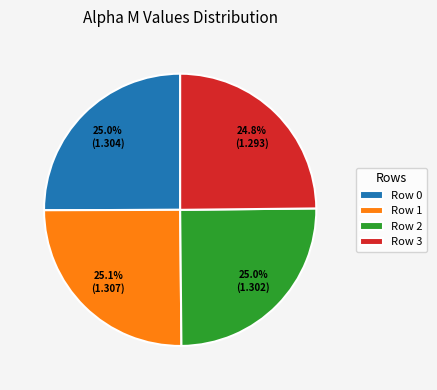

Is there a majority slice in this chart?

No